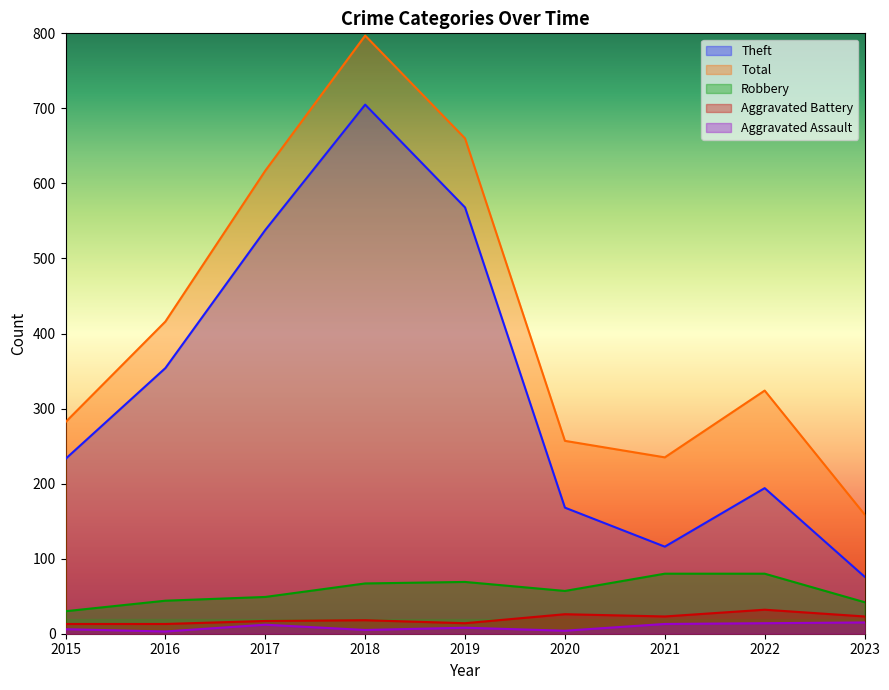

What is the total value across all series at 2022?

644